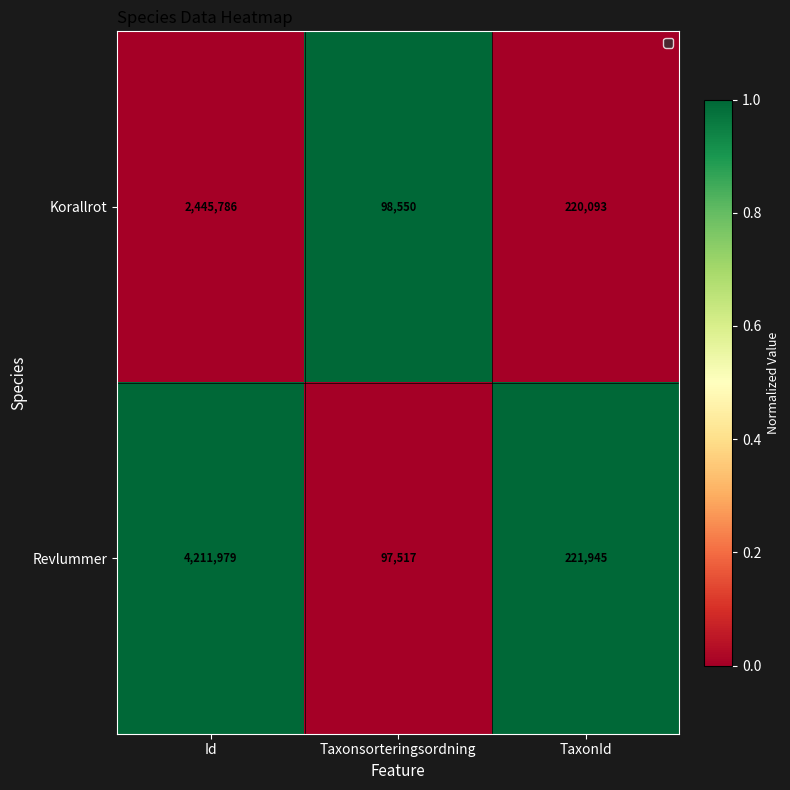

What is the difference between the highest and lowest values at Taxonsorteringsordning?

1033